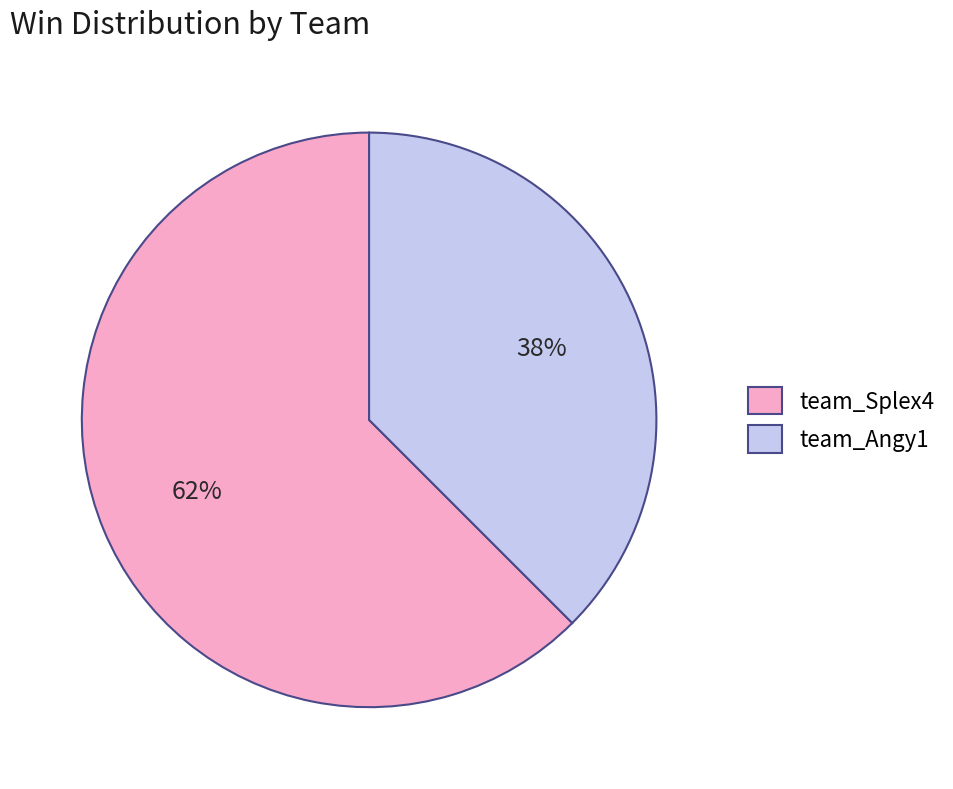

Rank the categories by value from highest to lowest.

team_Splex4, team_Angy1